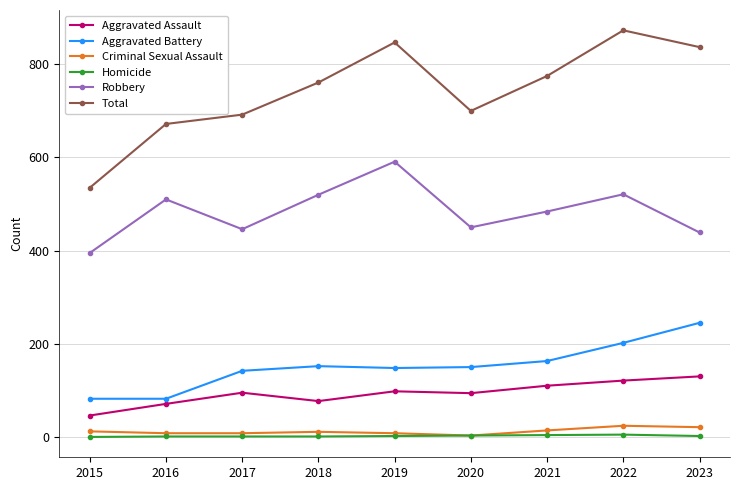

At which label does Robbery first exceed 484?

2016